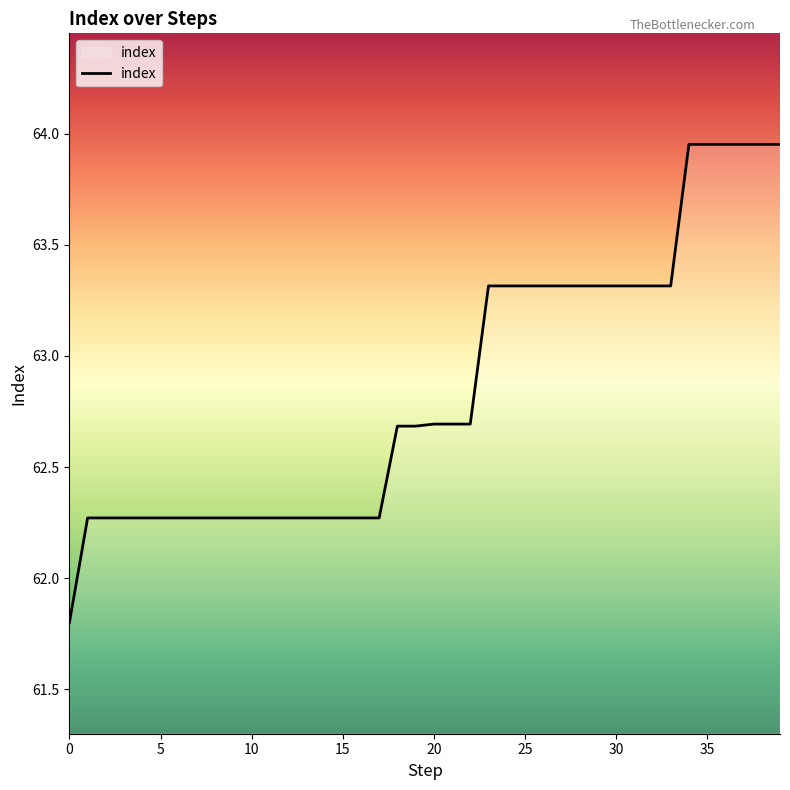

Count the number of data series in this chart.

1